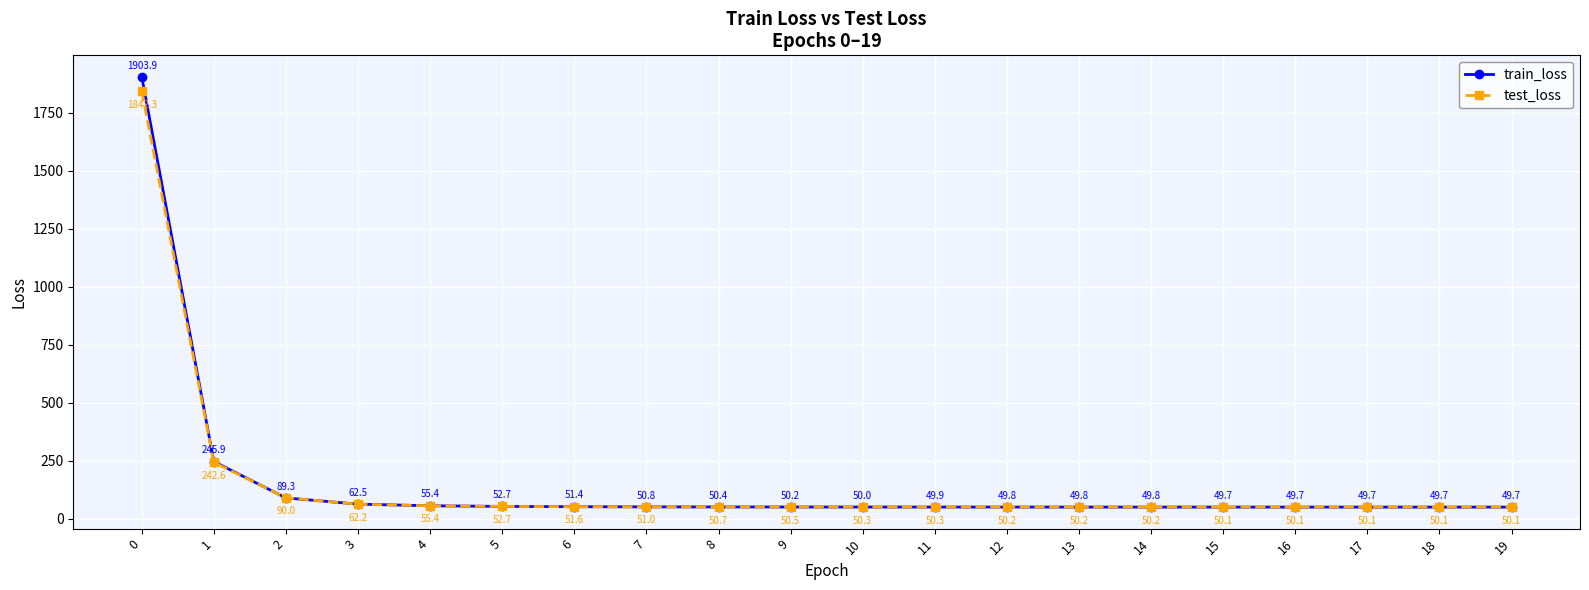

What is the highest value of the test_loss series?

1842.3